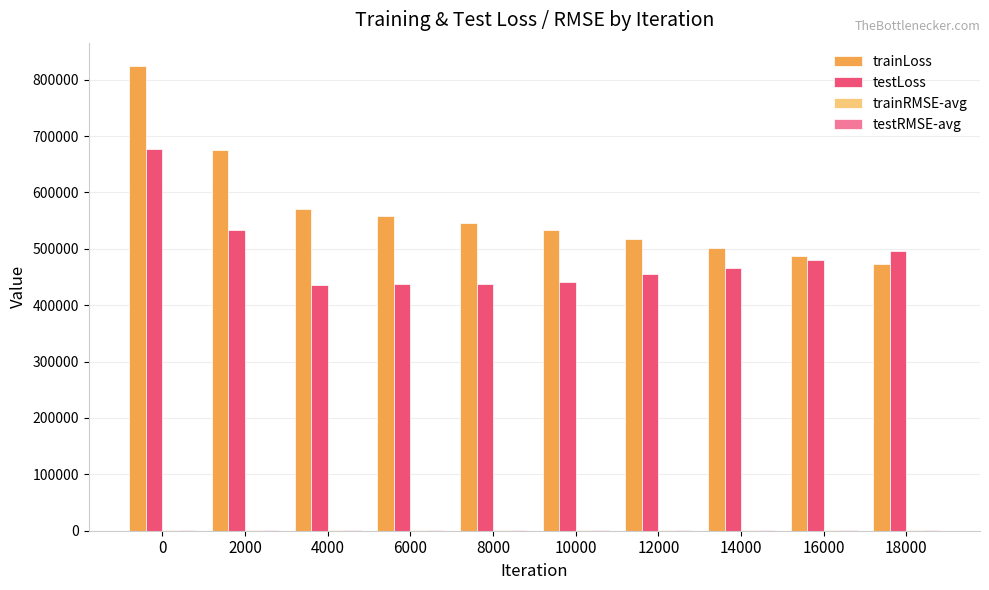

What is the highest value of the testLoss series?

676945.6